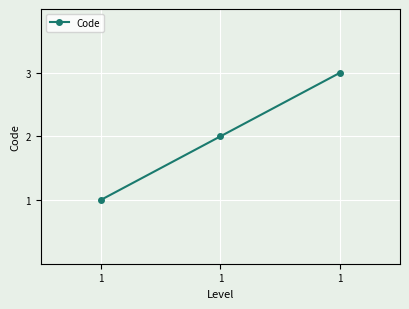

Is it true that the value at 1 is 3?

False